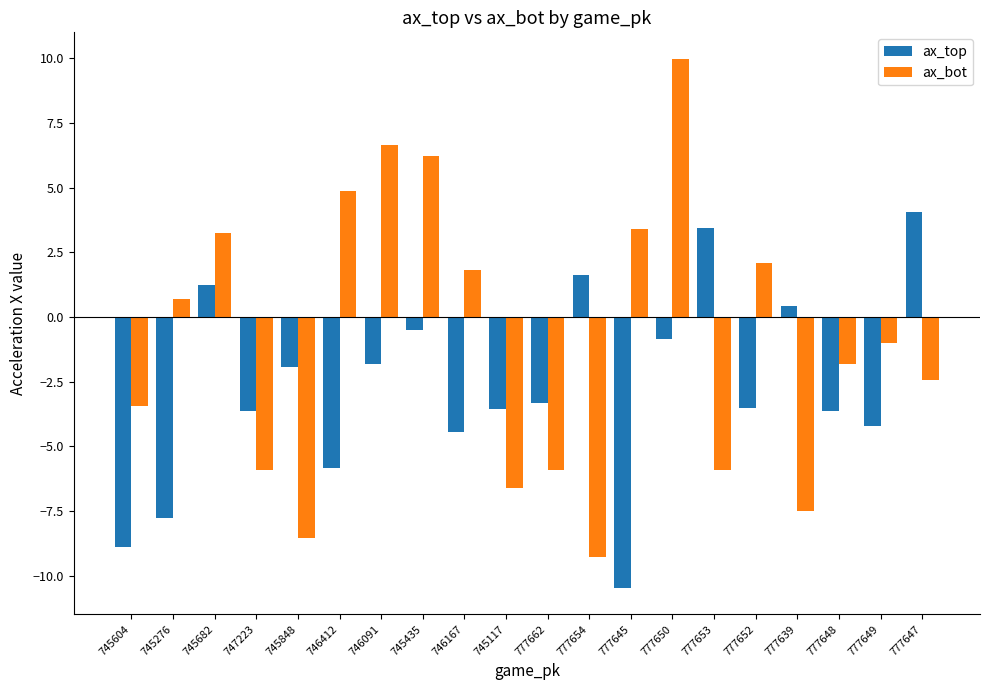

What is the label of the 9th bar from the right?

777654